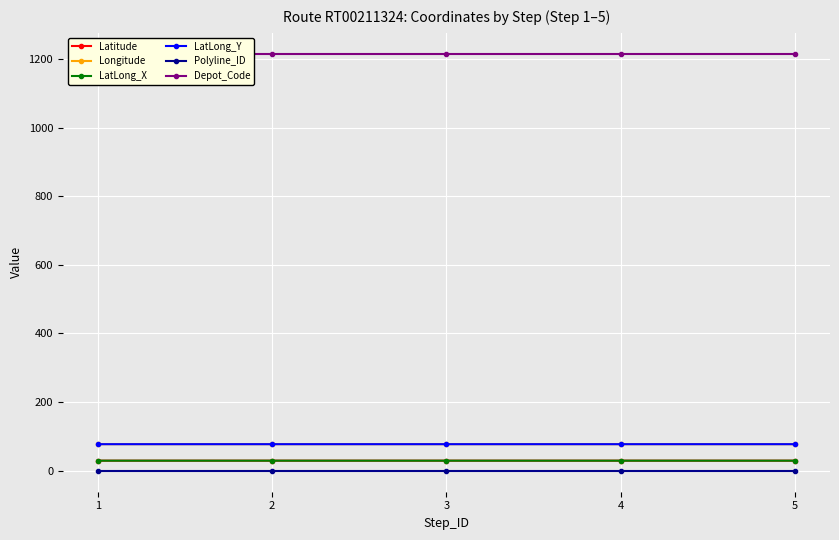

At how many categories does at least one series exceed 374?

5